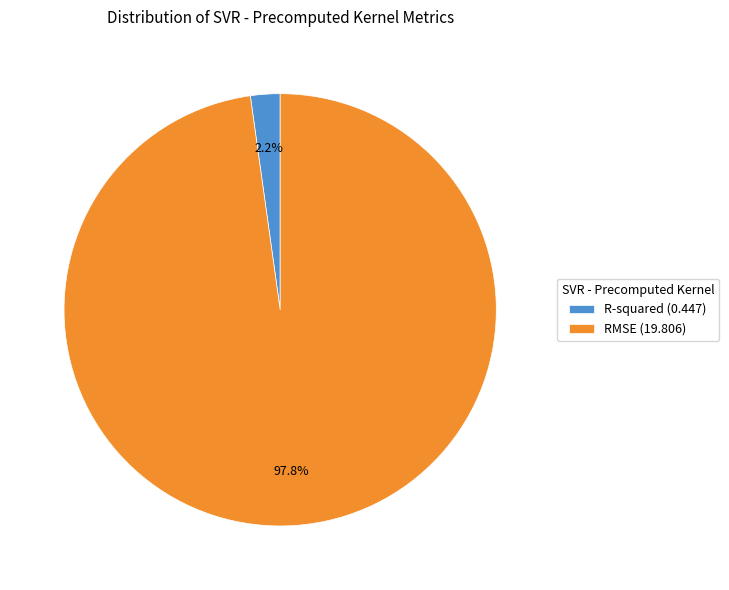

Which slice represents more than half of the pie?

RMSE